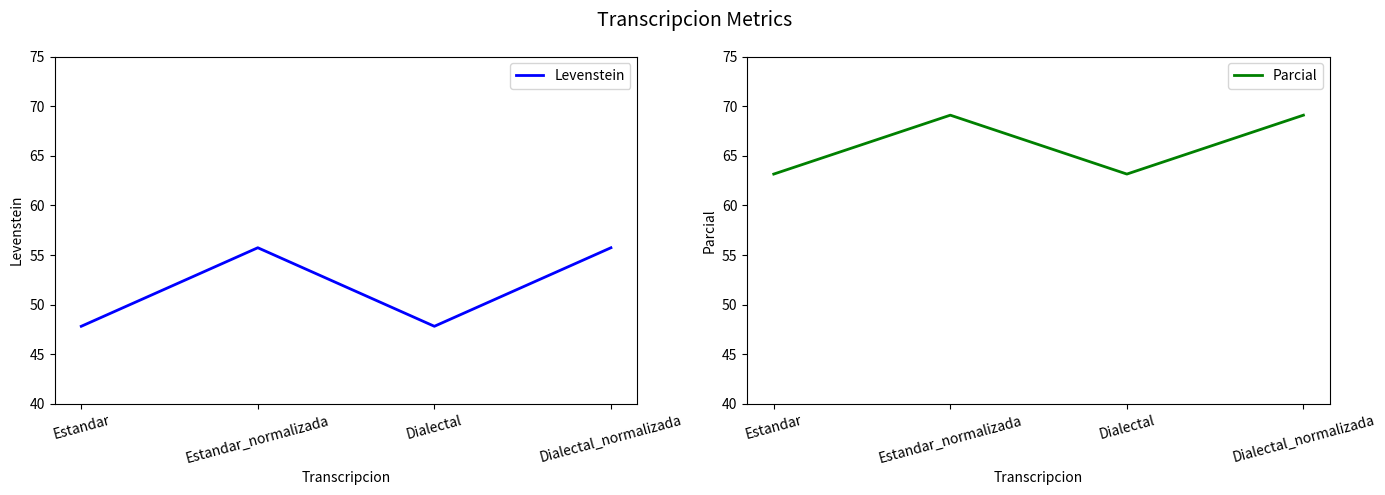

Rank the series by their average value, from lowest to highest.

Levenstein, Parcial